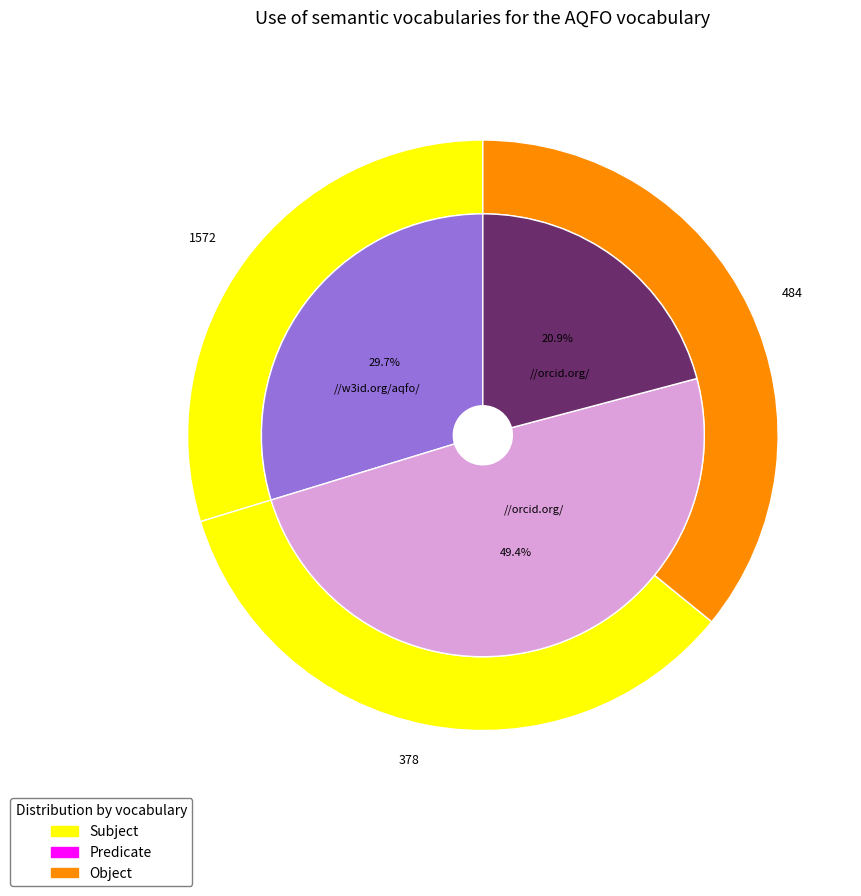

Which series has the largest range (max minus min)?

Subject